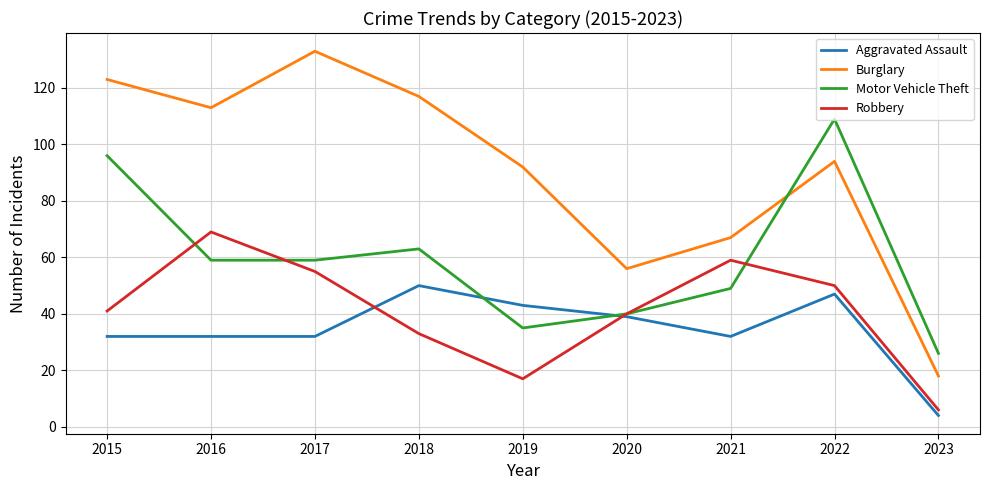

How many lines are shown in the chart?

4